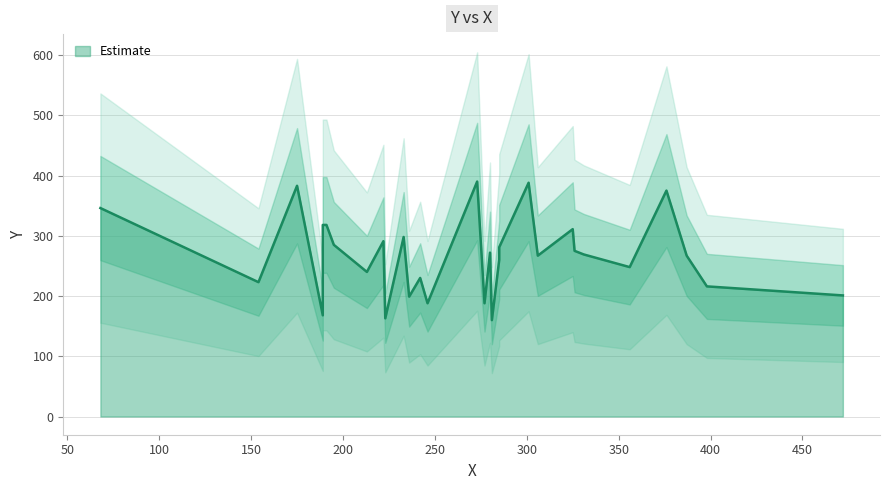

List the labels in order of value, smallest first.

0, 1, 2, 3, 4, 5, 6, 7, 8, 9, 10, 11, 12, 13, 14, 15, 16, 17, 18, 19, 20, 21, 22, 23, 24, 25, 26, 27, 28, 29